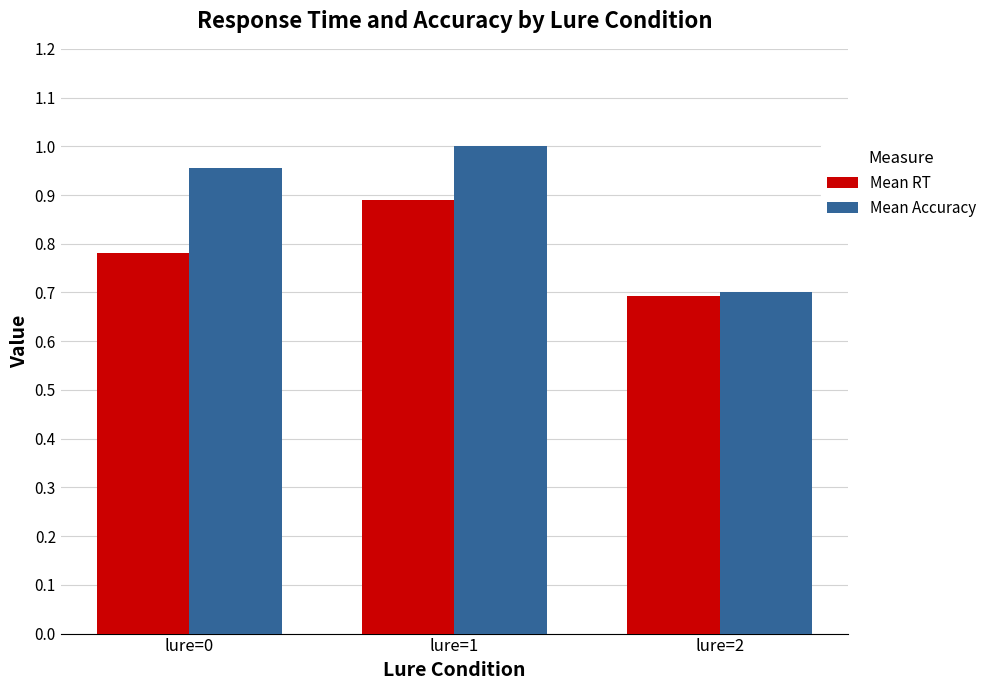

Does the chart contain any negative values?

No